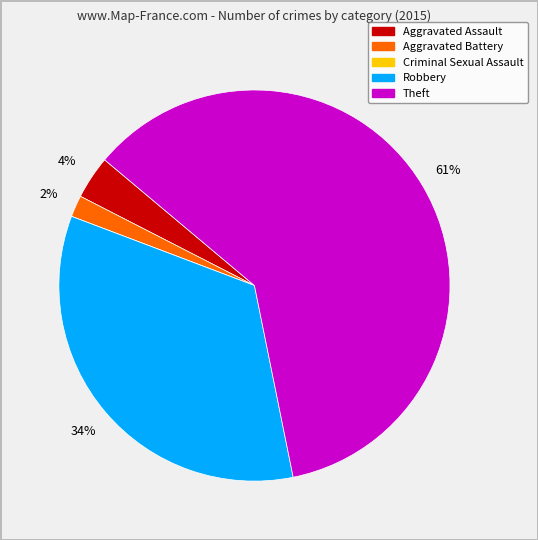

Is there any slice that represents more than half of the pie?

Yes